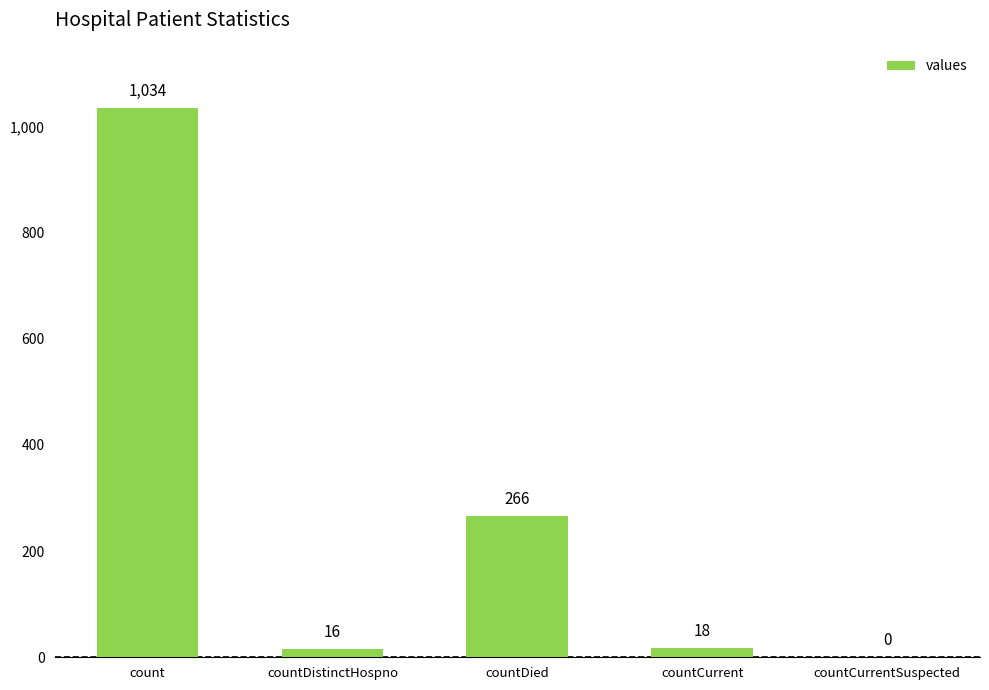

What is the greatest value displayed?

1034